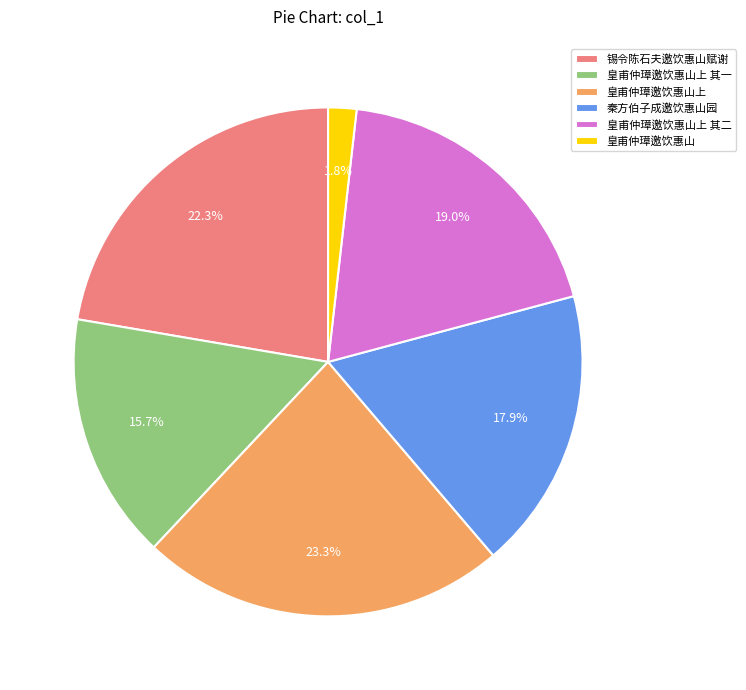

To the nearest percent, what percentage of the pie is 锡令陈石夫邀饮惠山赋谢?

22%